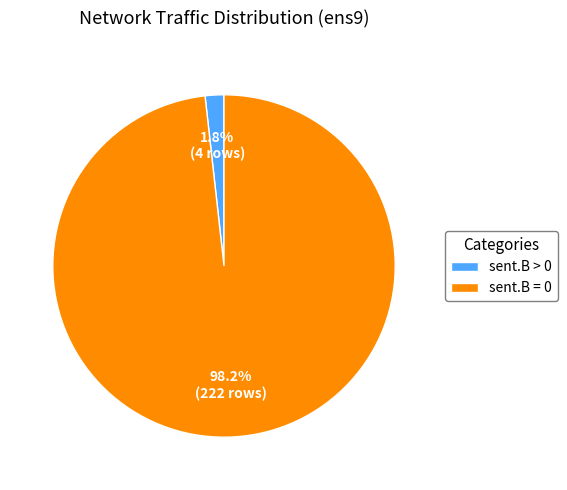

What is the smallest slice in the pie chart?

sent.B > 0